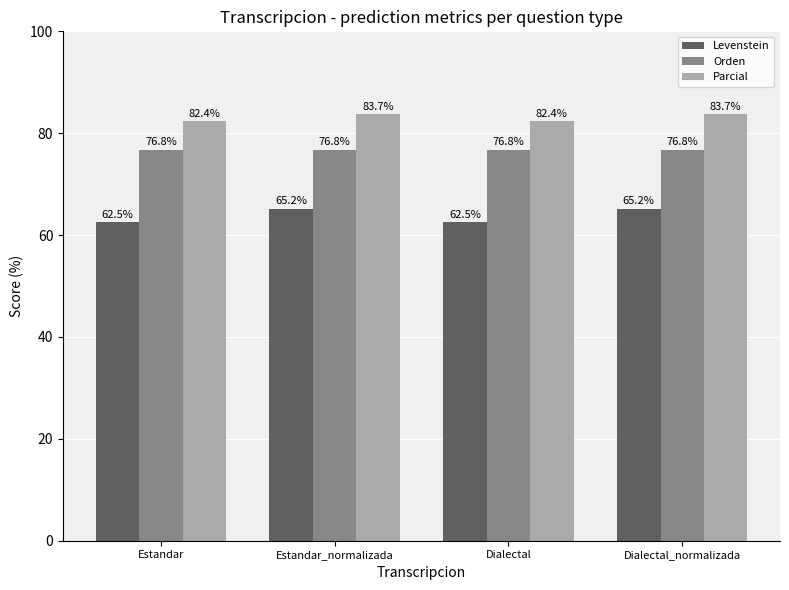

How many data points in Levenstein are above 65?

2